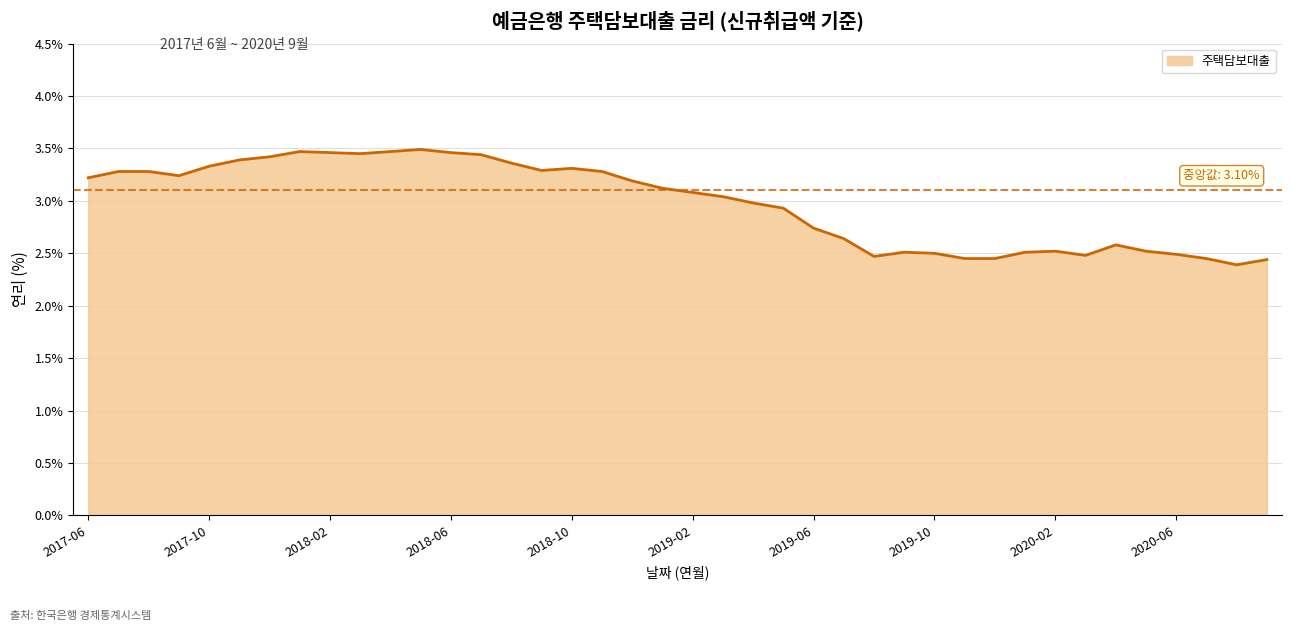

What is the difference between the maximum and minimum values?

1.1